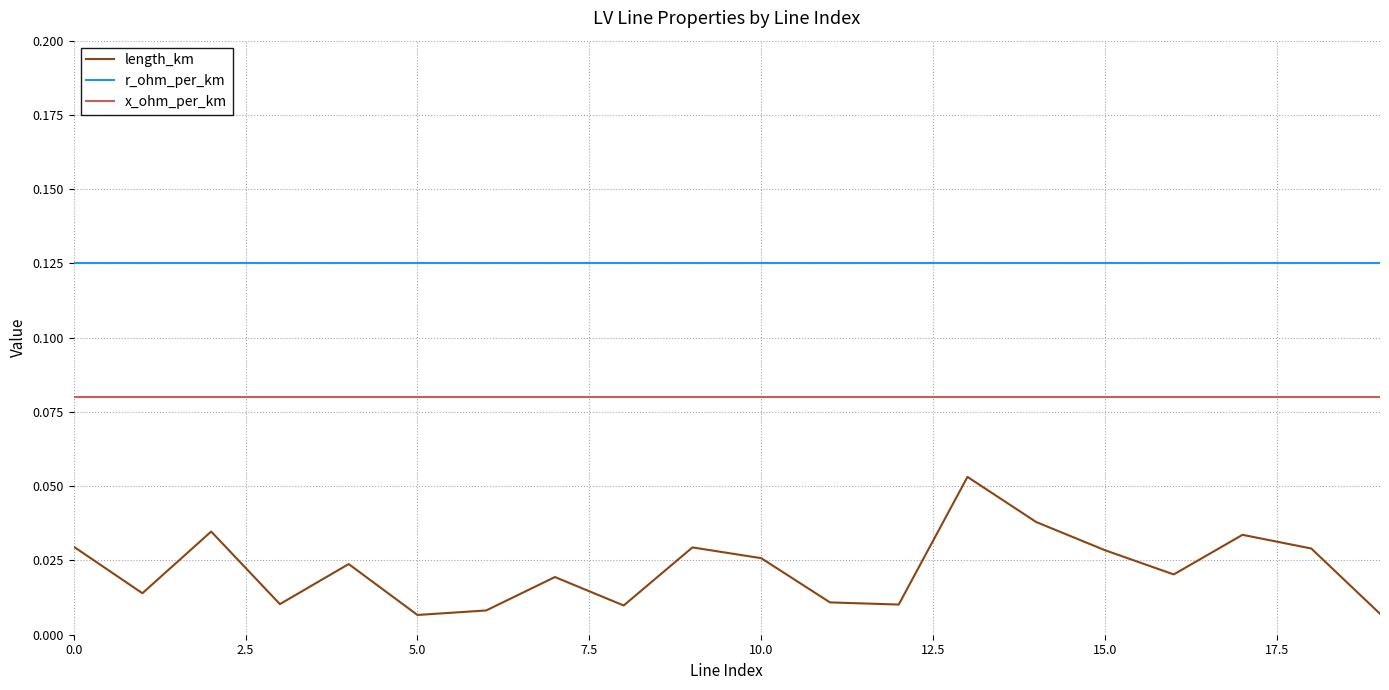

True or false: x_ohm_per_km and r_ohm_per_km intersect in this chart.

False